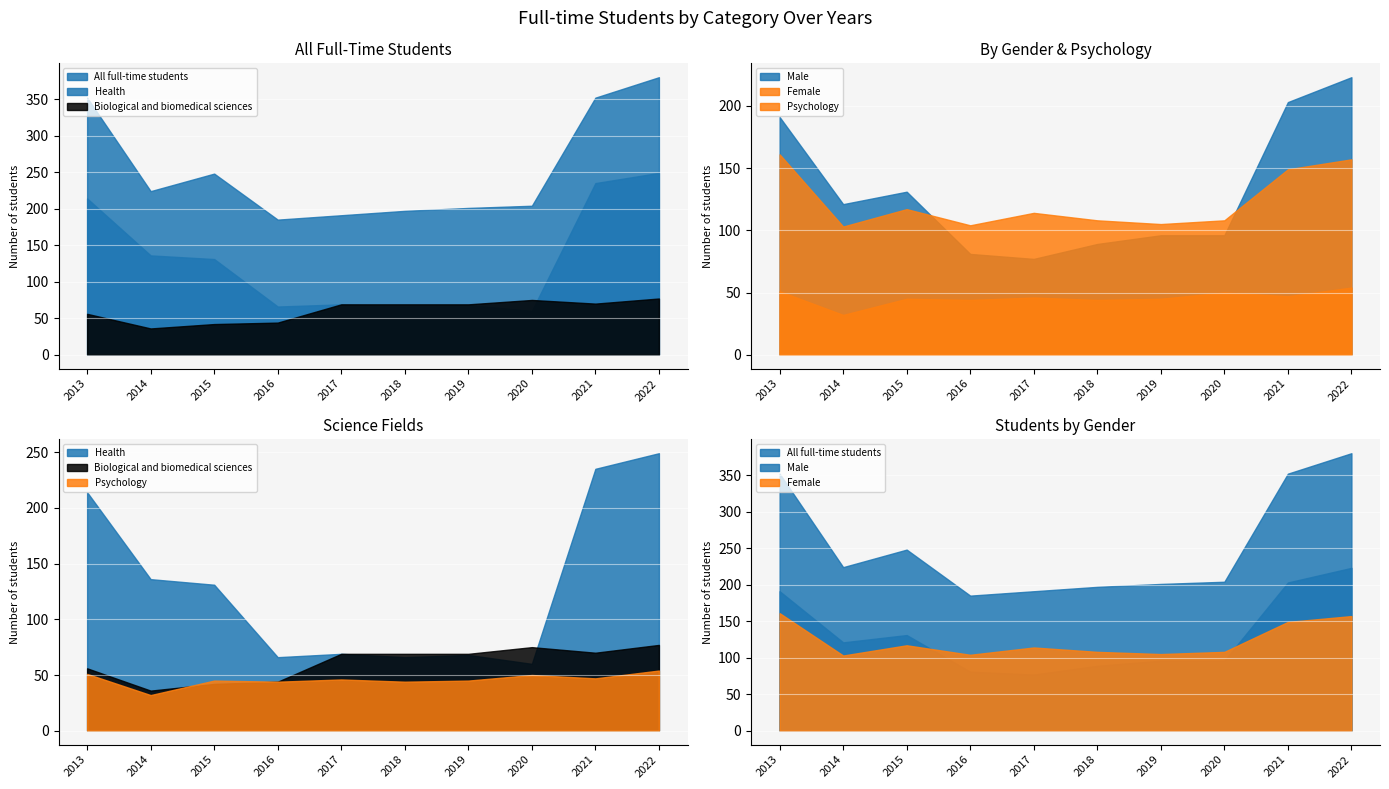

Where is Biological and biomedical sciences nearest to the value 56?

2013